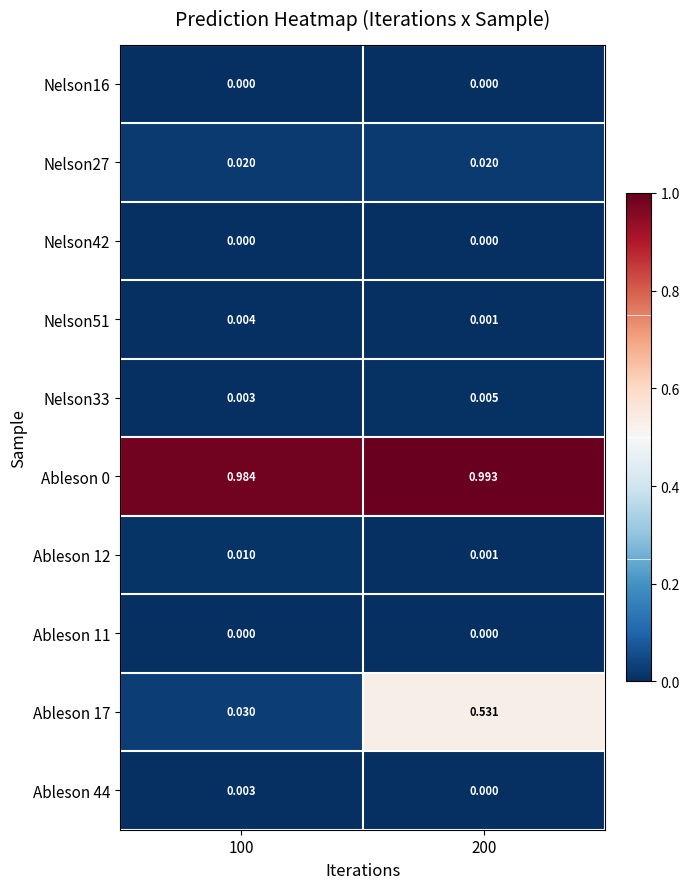

Is the value of Nelson42 at 100 greater than the value of Nelson51 at 100?

No